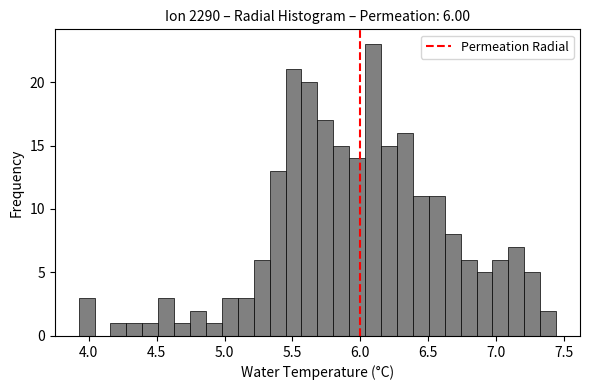

Around what value on the x-axis is the tallest bar? Give the approximate position of its centre, as read against the axis.

6.10